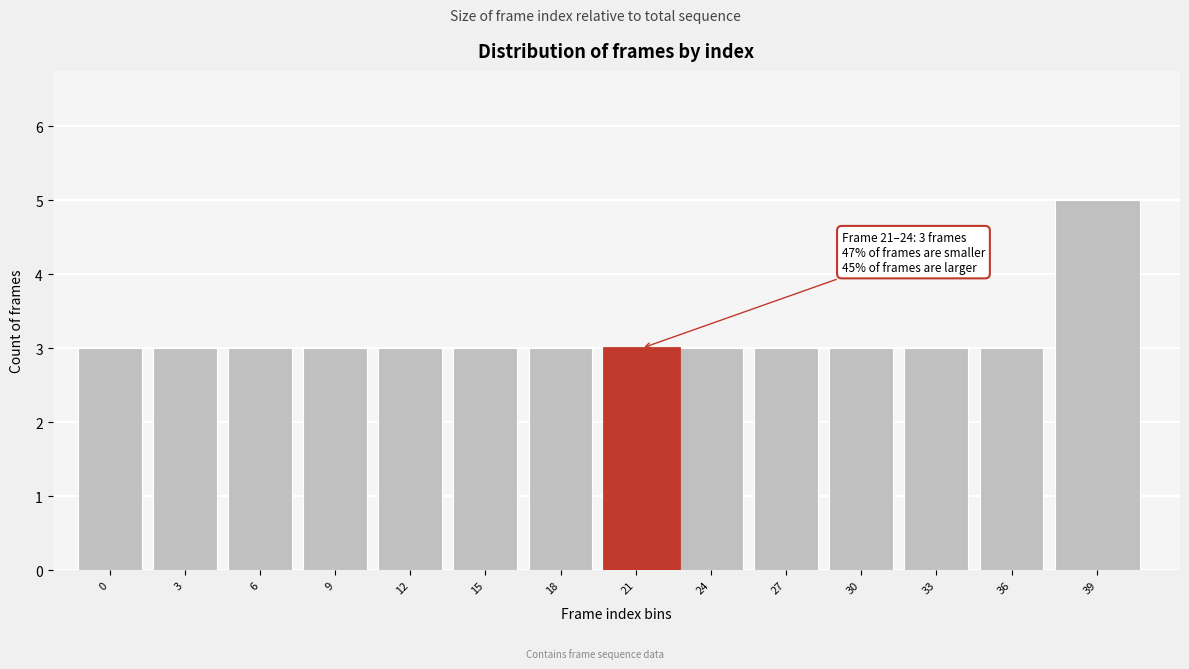

Reading right to left, extract all data points from this chart.

5	3	3	3	3	3	3	3	3	3	3	3	3	3